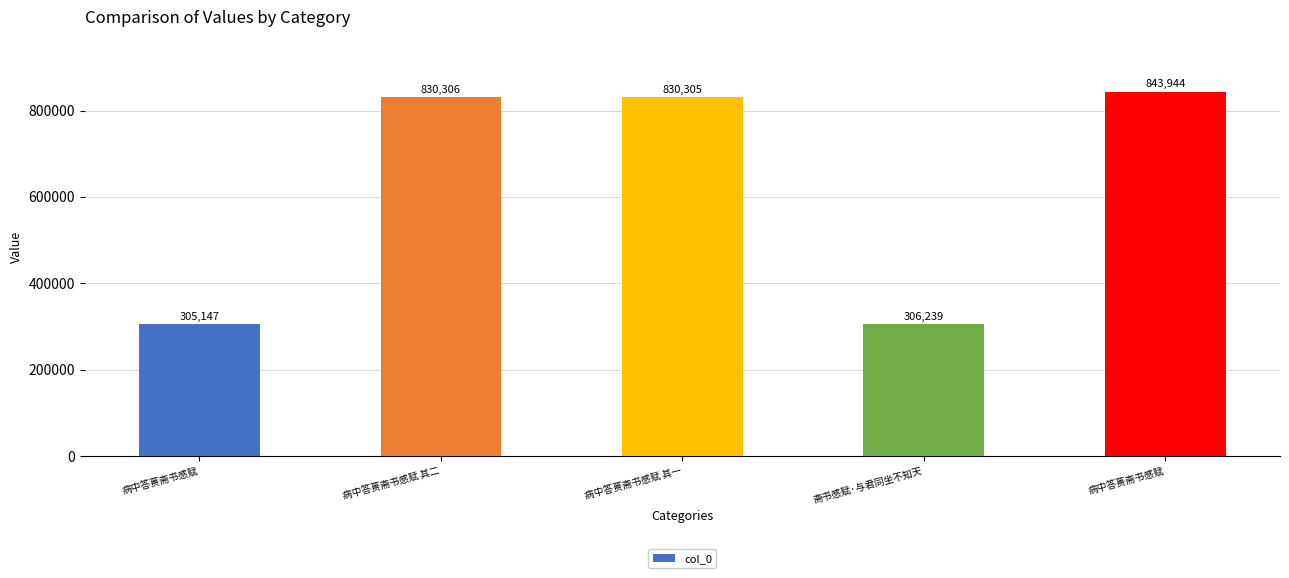

Reading left to right, list all the values displayed in this chart.

305147	830306	830305	306239	843944